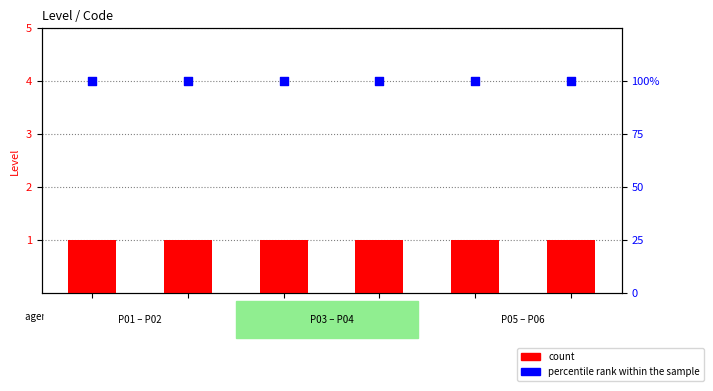

Which series reaches the minimum Y coordinate?

count